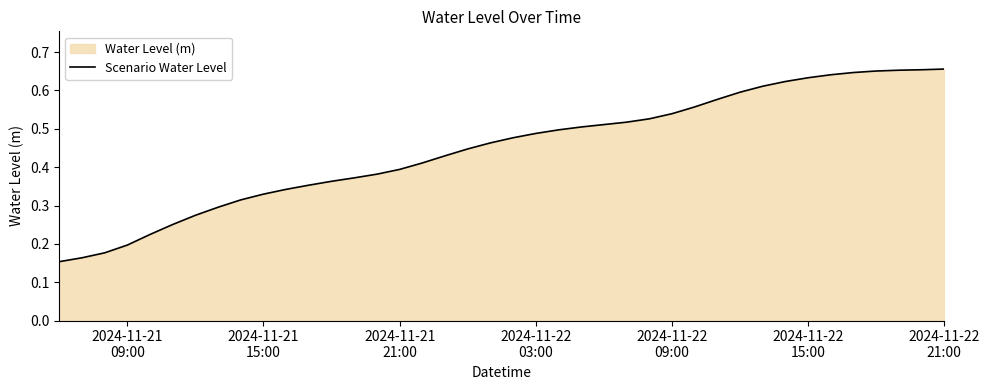

Reading right to left, transcribe all the data shown in this chart.

0.7	0.7	0.7	0.7	0.6	0.6	0.6	0.6	0.6	0.6	0.6	0.6	0.5	0.5	0.5	0.5	0.5	0.5	0.5	0.5	0.5	0.4	0.4	0.4	0.4	0.4	0.4	0.4	0.4	0.3	0.3	0.3	0.3	0.3	0.3	0.2	0.2	0.2	0.2	0.2